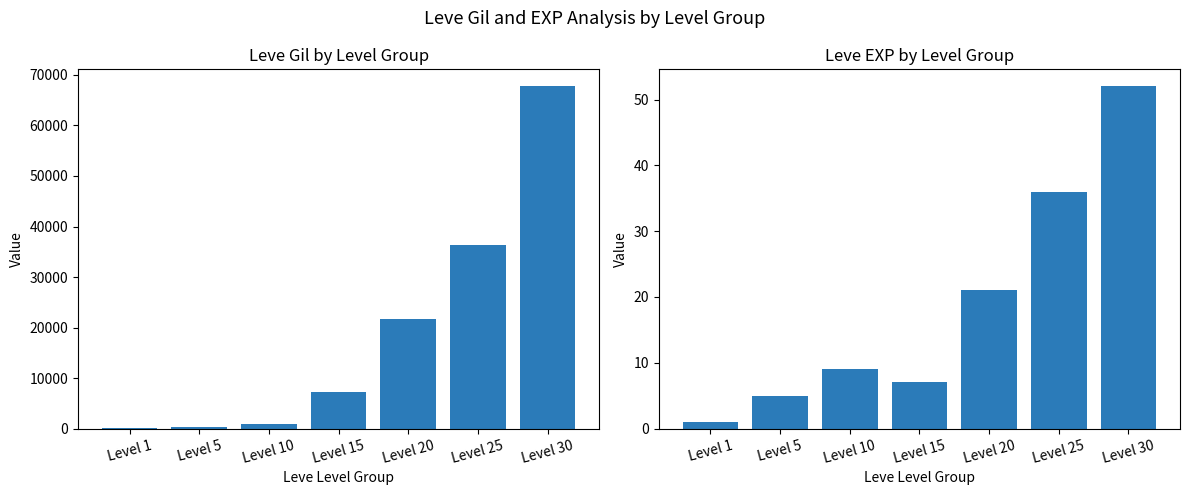

The value of Leve EXP at Level 30 is 14. True or false?

False